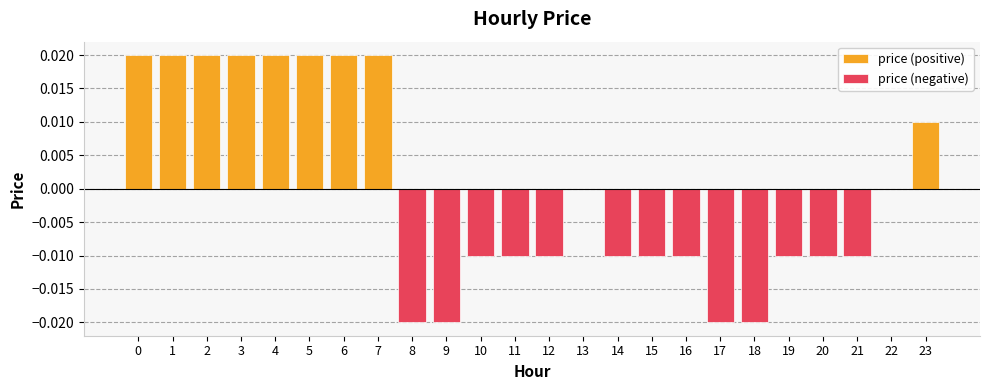

Which has a higher value, 15 or 17?

15